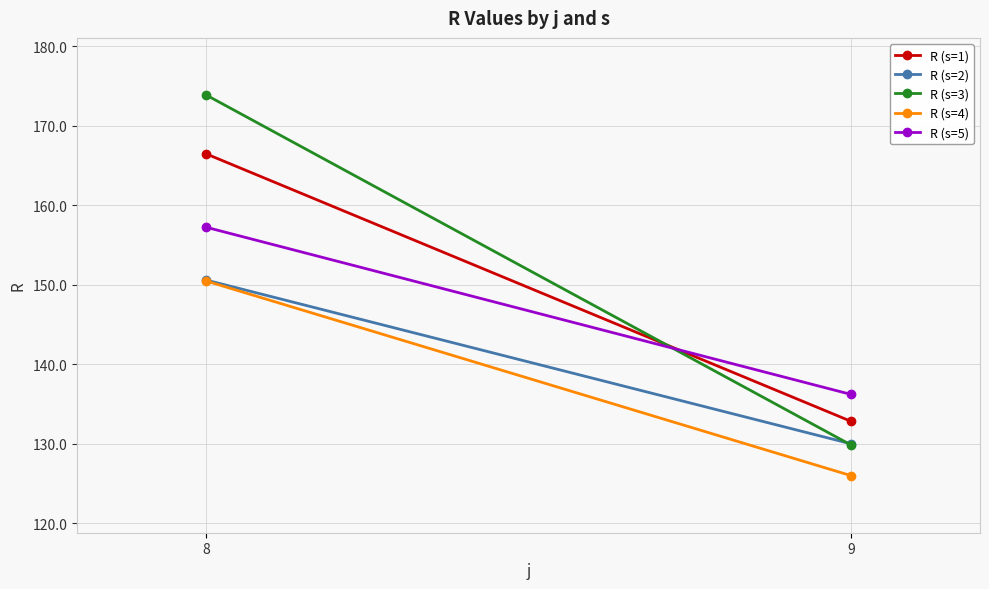

The R (s=4) series shows 212.7 at 8. True or false?

False